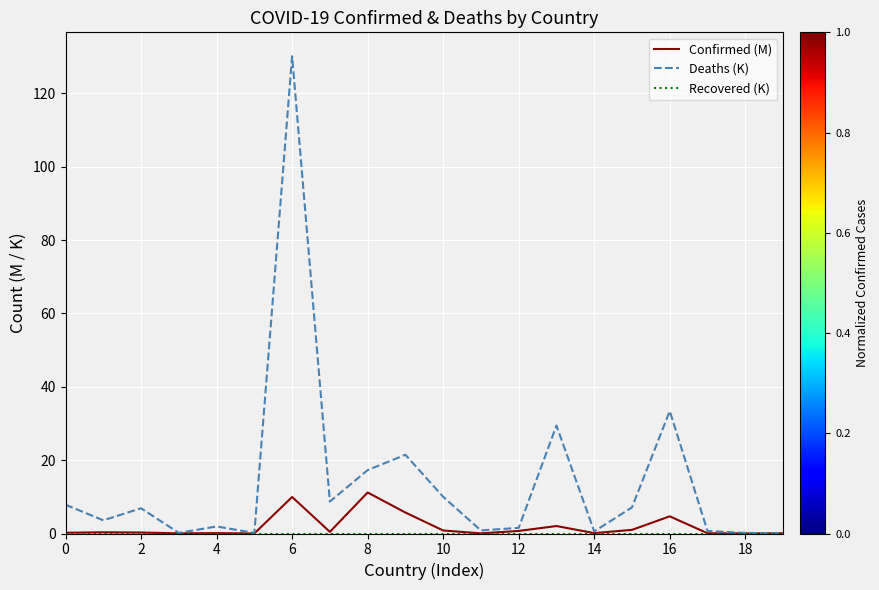

Does the chart display data point markers on the line(s)?

No